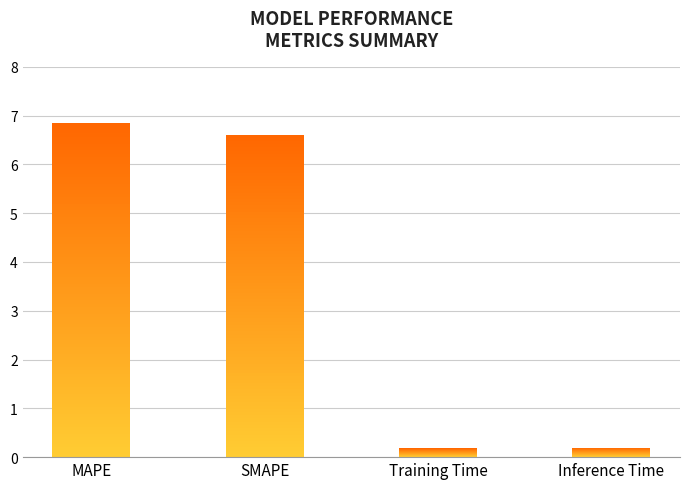

How many values are below 6?

2